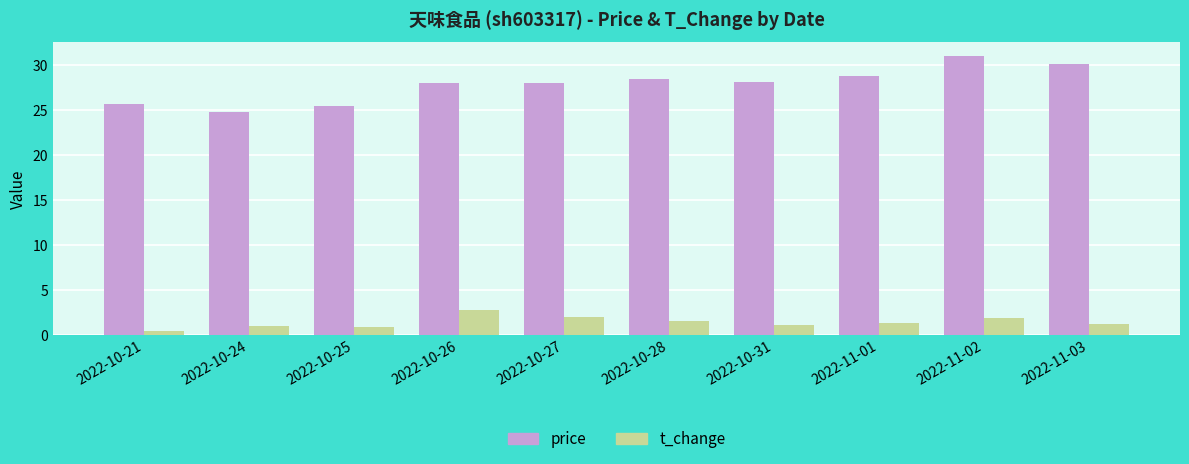

What is the sum of all price values?

278.7